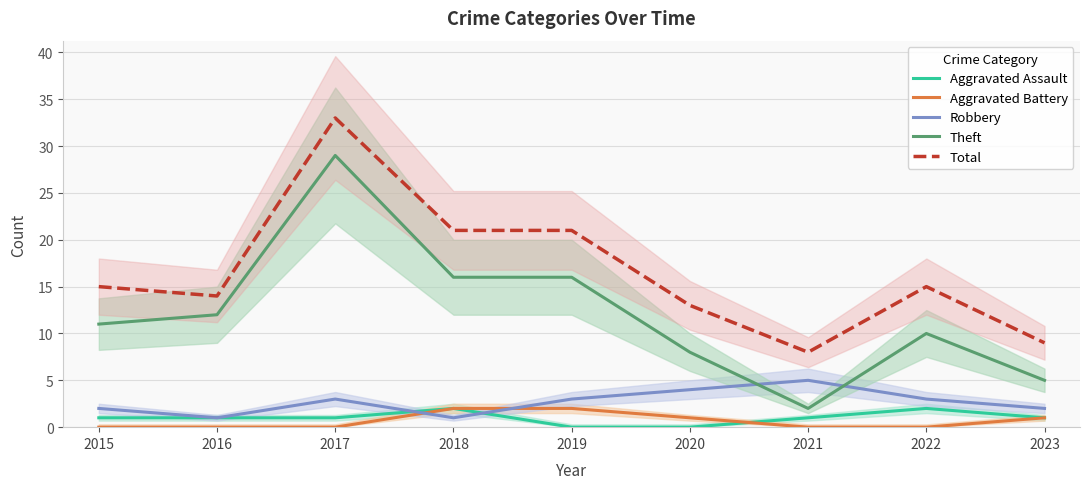

Reading right to left, extract all data points from this chart.

Aggravated Assault: 1	2	1	0	0	2	1	1	1
Aggravated Battery: 1	0	0	1	2	2	0	0	0
Robbery: 2	3	5	4	3	1	3	1	2
Theft: 5	10	2	8	16	16	29	12	11
Total: 9	15	8	13	21	21	33	14	15